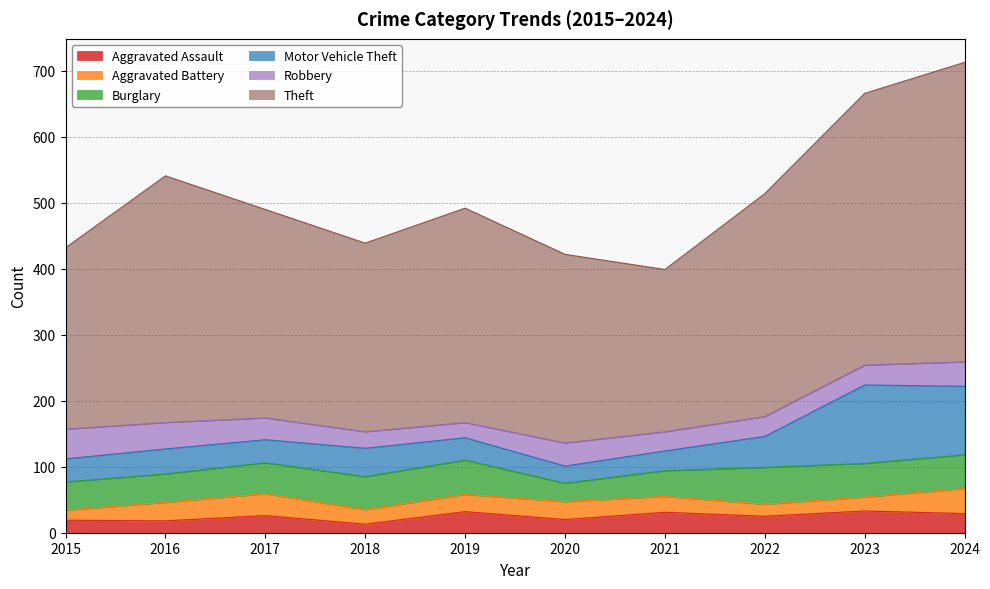

What is the sum of the Burglary values at 2017 and 2021?

86